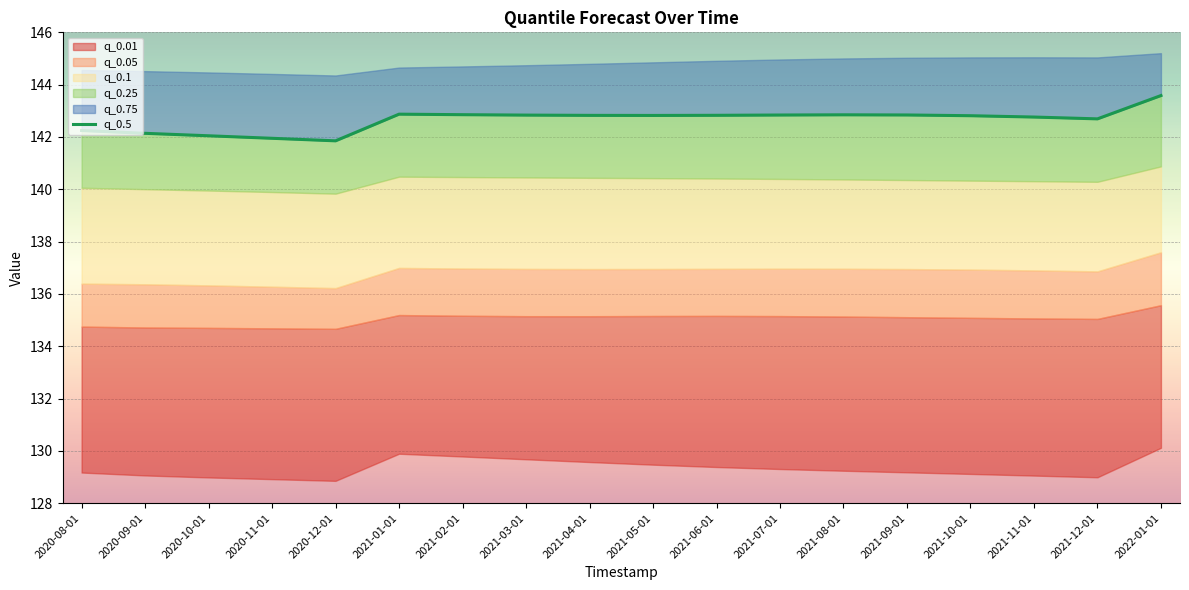

Where is the first local maximum?

2021-01-01